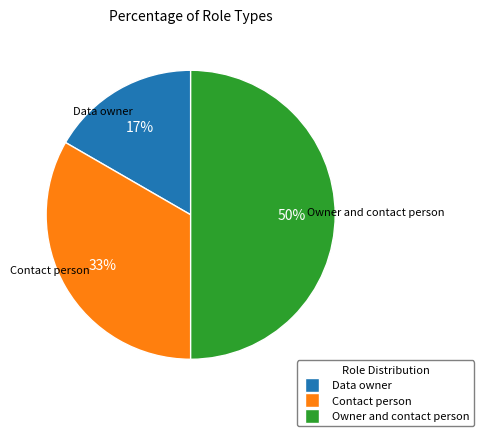

Is it true that Data owner is 17% of the pie?

True